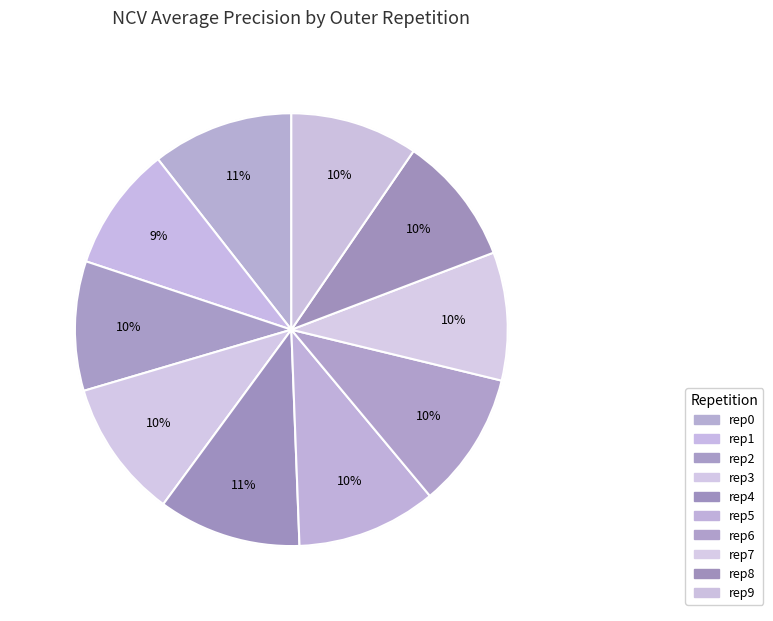

What is the total percentage of outer-repetition0 and outer-repetition7?

20.1%